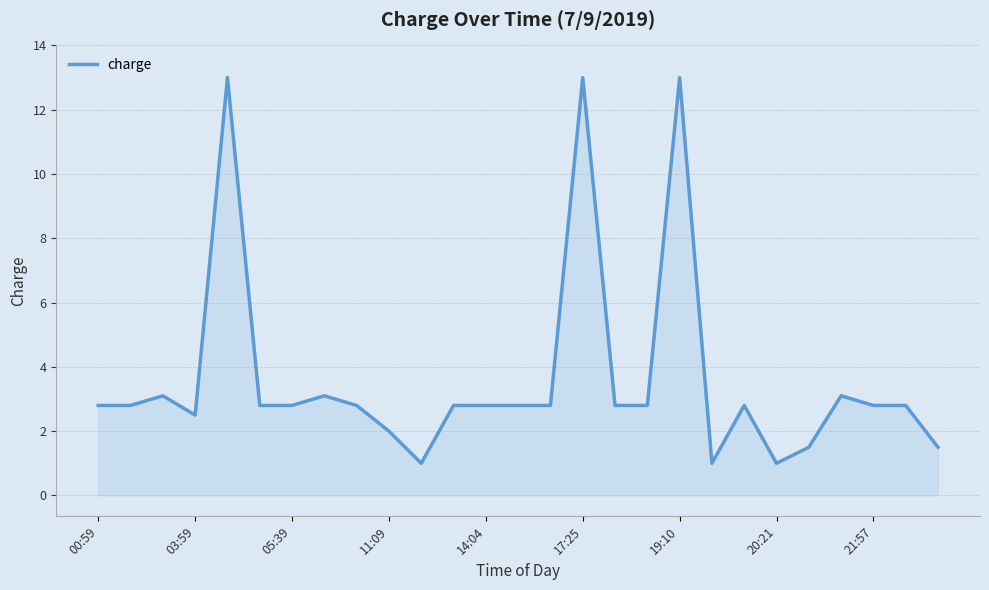

What is the difference between the maximum and minimum values?

12.0